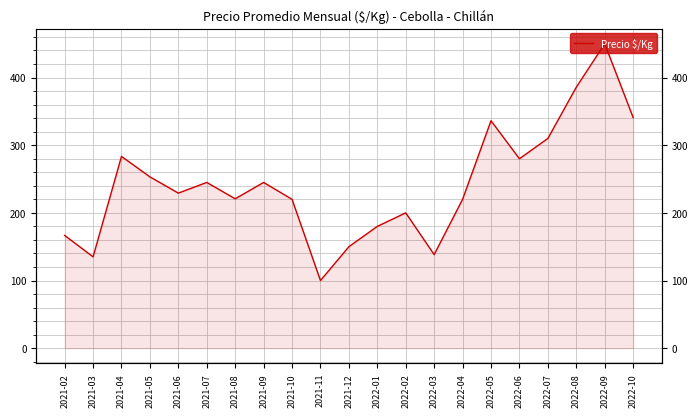

What position from the left is 2021-08?

7